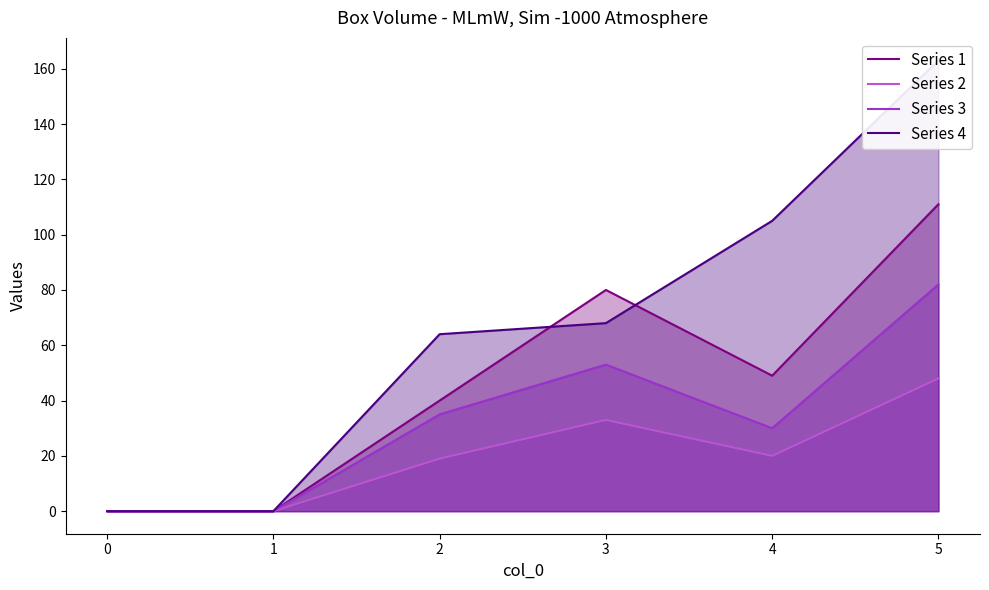

List the series in order of their overall mean, lowest first.

Series 2, Series 3, Series 1, Series 4